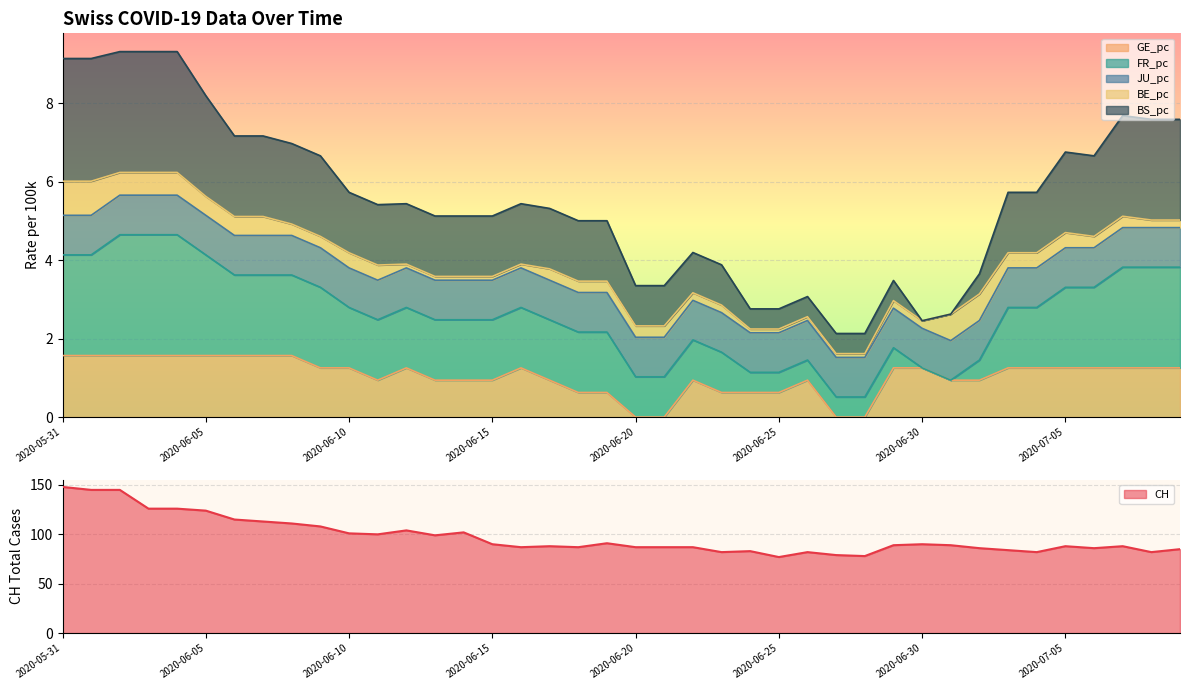

Which has a higher value, 2020-07-08 or 2020-06-29?

2020-06-29